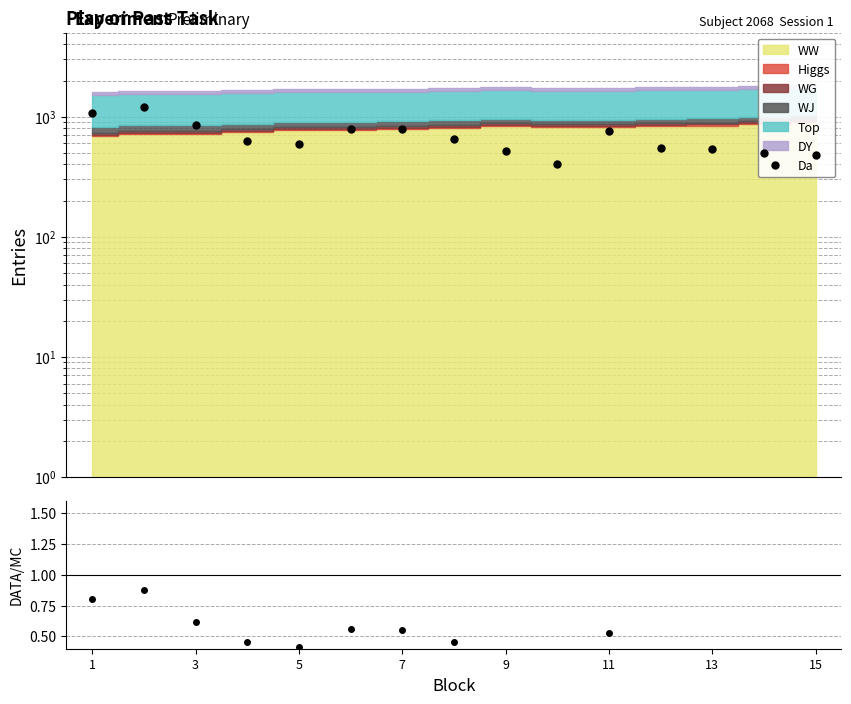

Does the chart display data point markers on the line(s)?

Yes